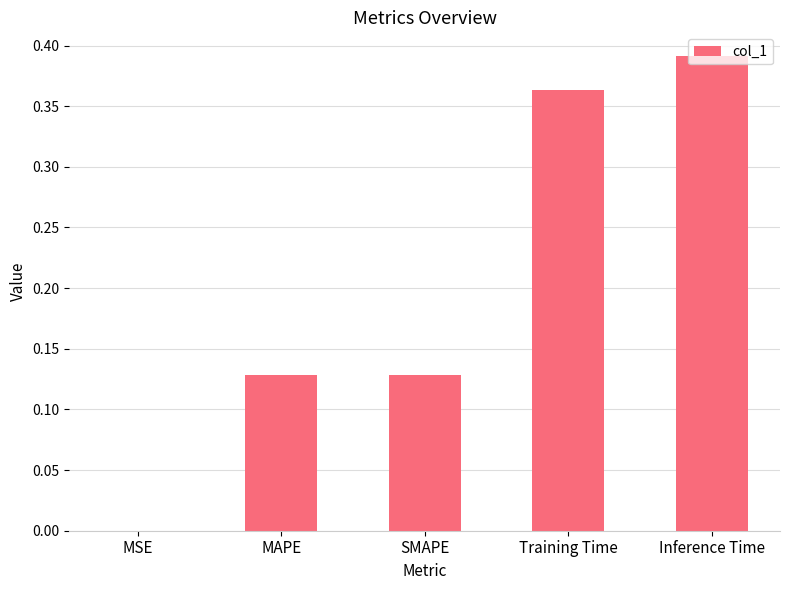

Are the bars grouped side by side (vs. stacked)?

No